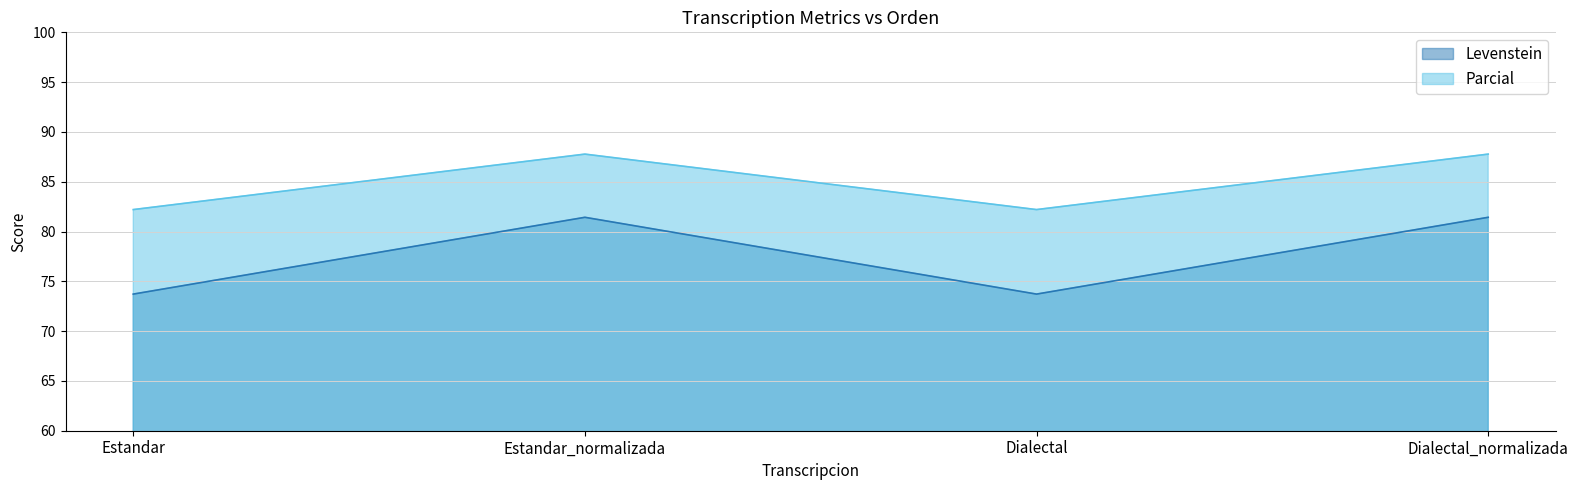

What is the difference between the highest and lowest values at Estandar?

8.5